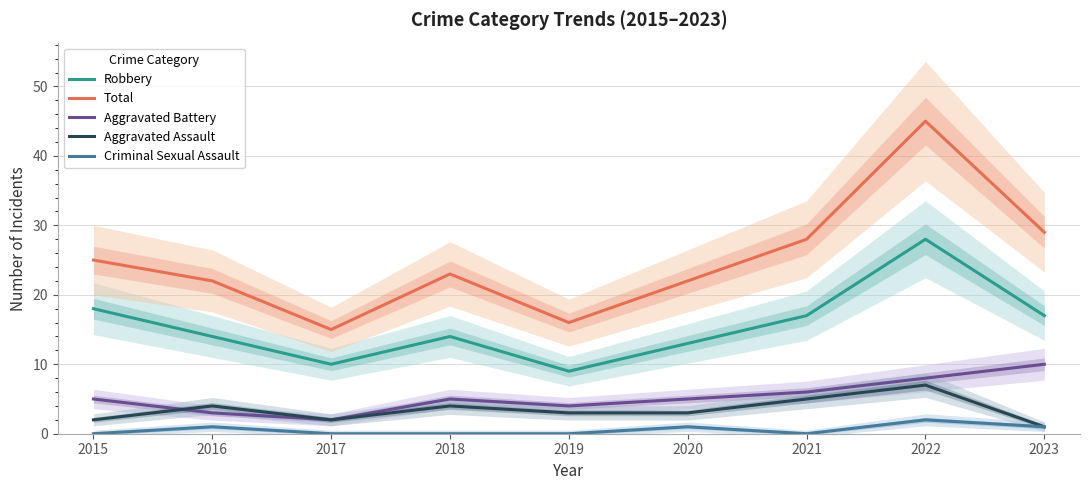

True or false: Robbery and Criminal Sexual Assault cross at least once.

False